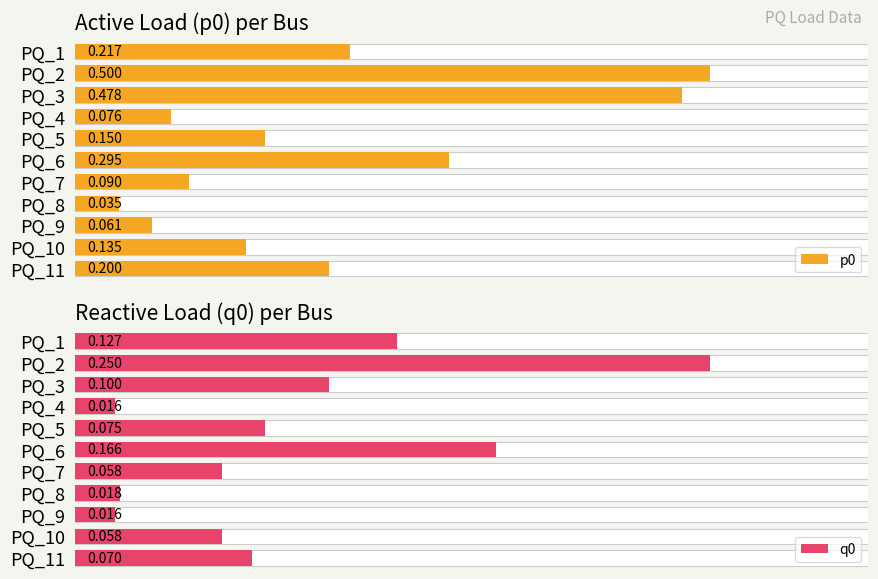

What is the value of the q0 bar at the 2nd from the left?

0.2